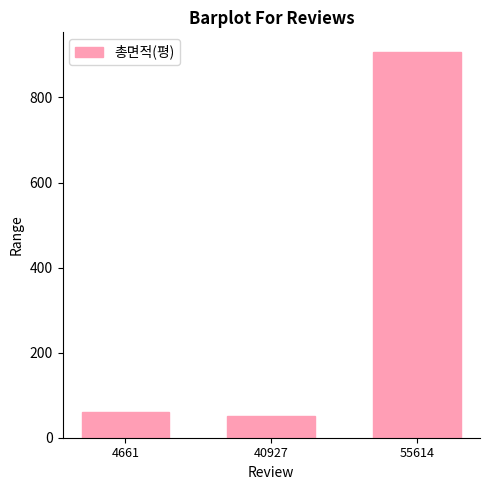

What is the maximum value shown in the chart?

907.7